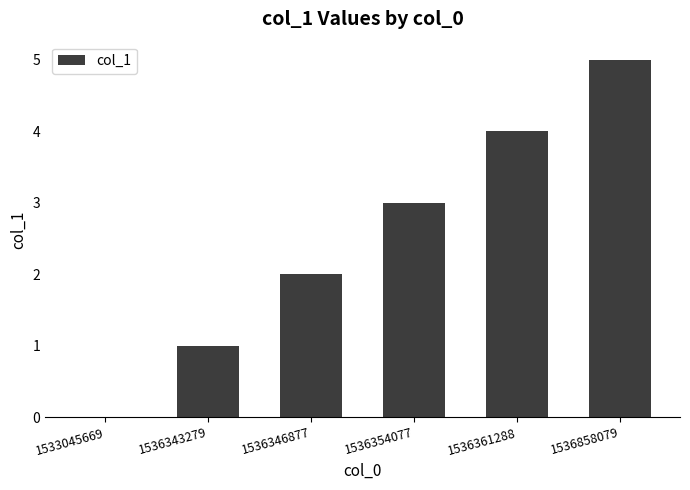

Reading right to left, what are all the values shown in this chart?

5	4	3	2	1	0